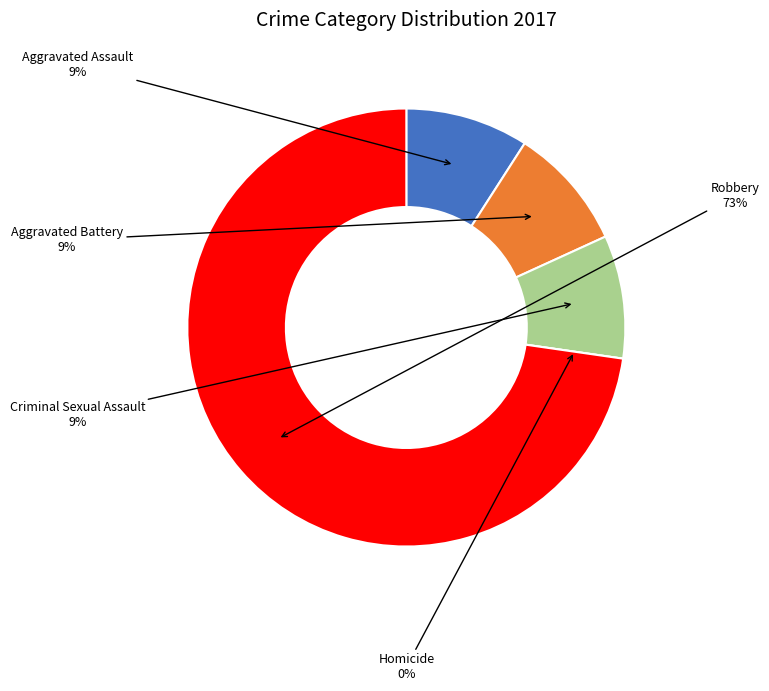

Is it true that Homicide is 1% of the pie?

False